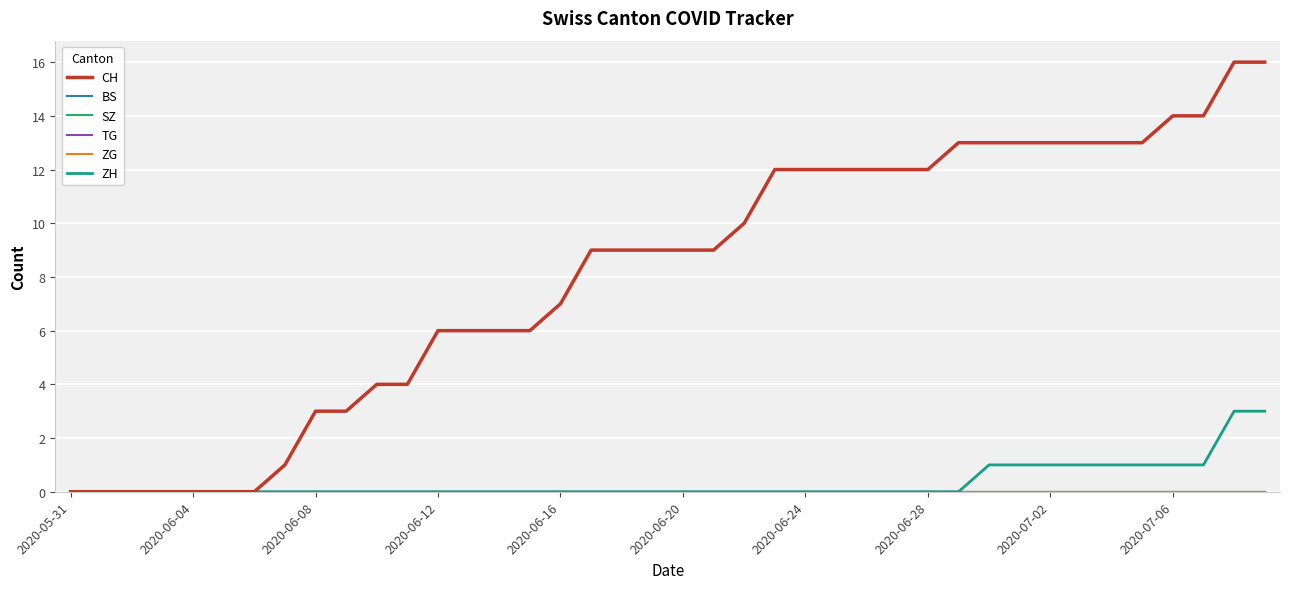

Is this an area chart (filled region under the line)?

No